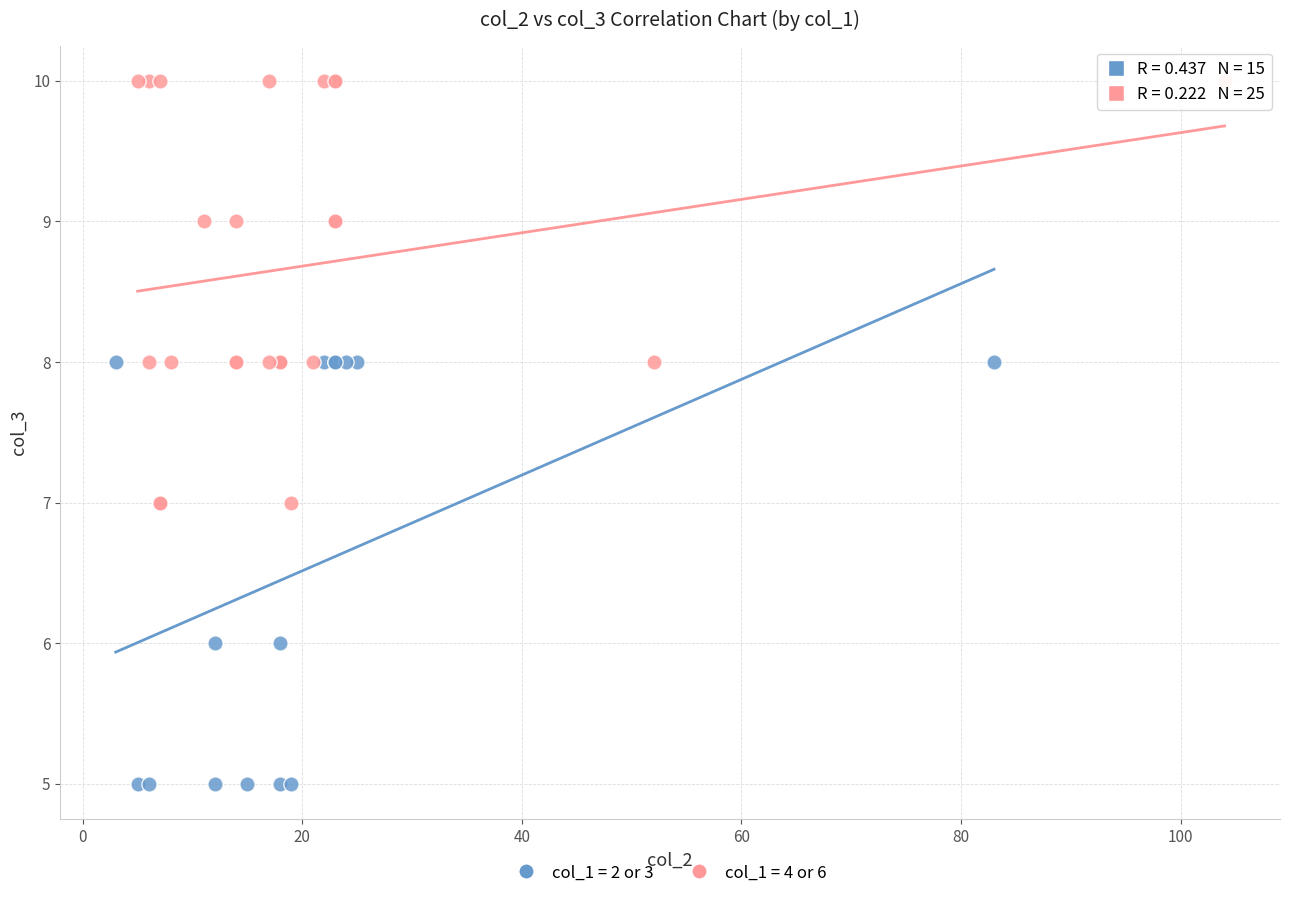

Which series reaches the minimum Y coordinate?

col_1 = 2 or 3